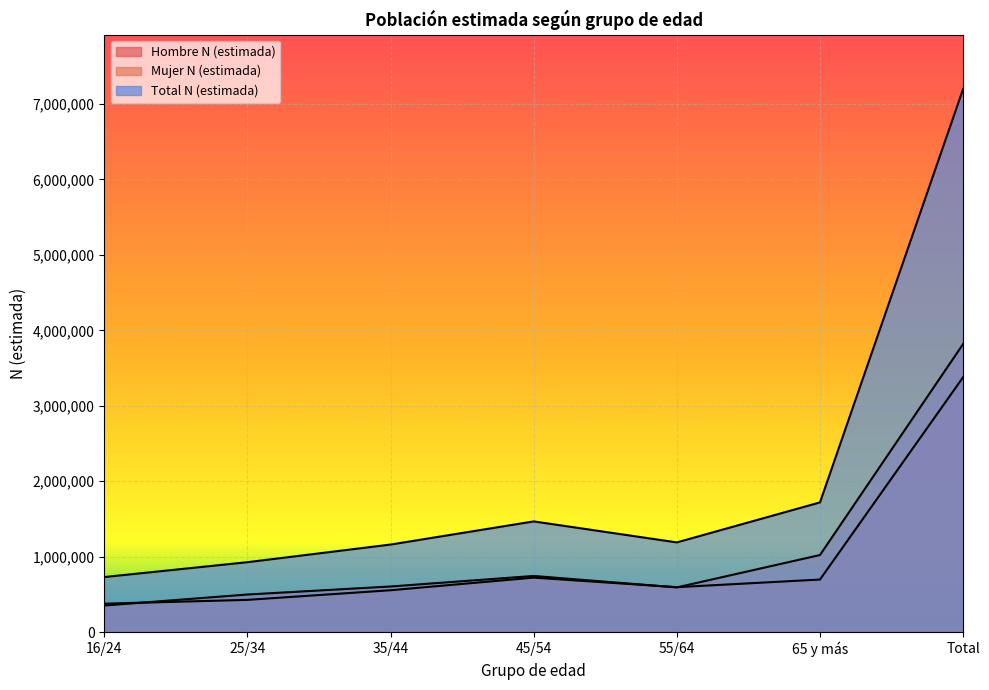

Read the Mujer N (estimada) value at 35/44, to the nearest 50.

605600